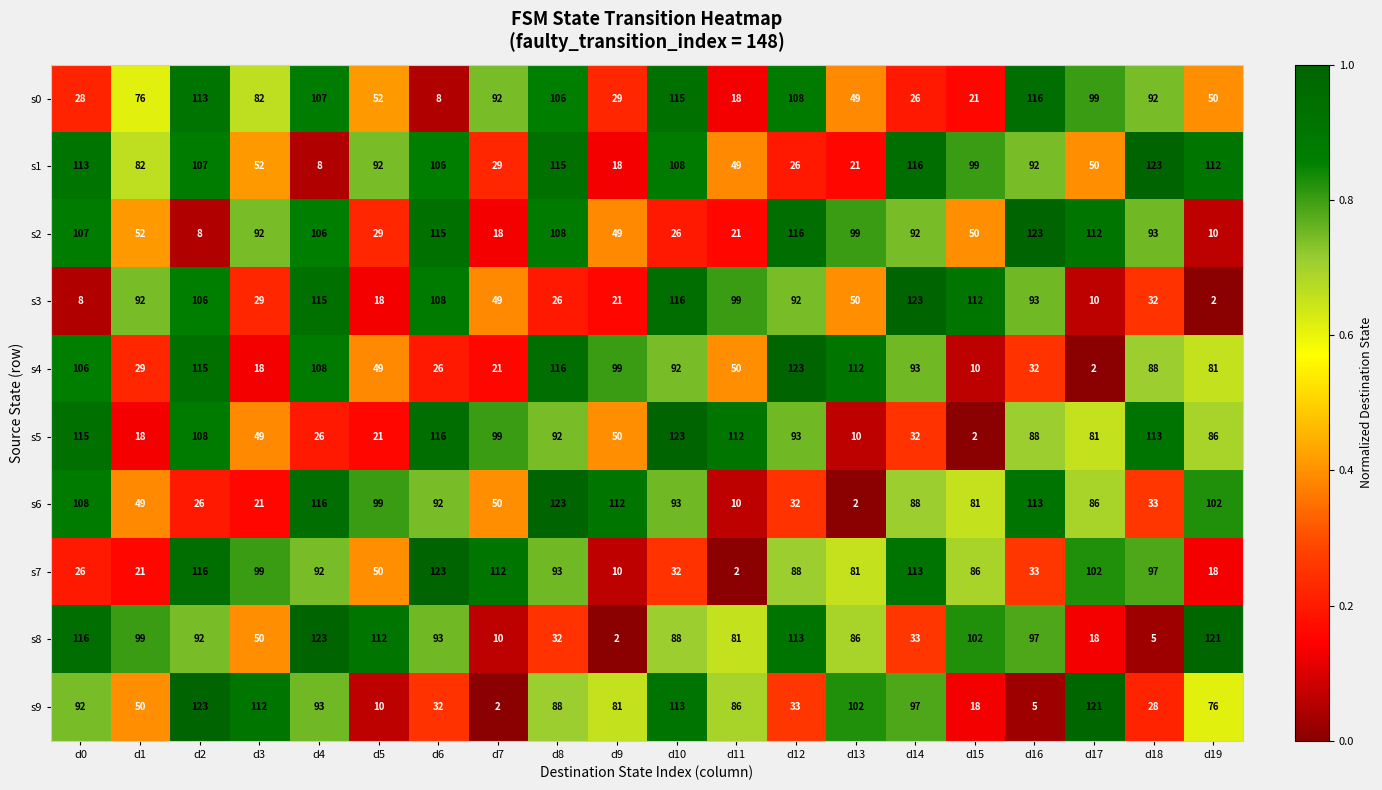

At which label does s5 reach its peak?

d10